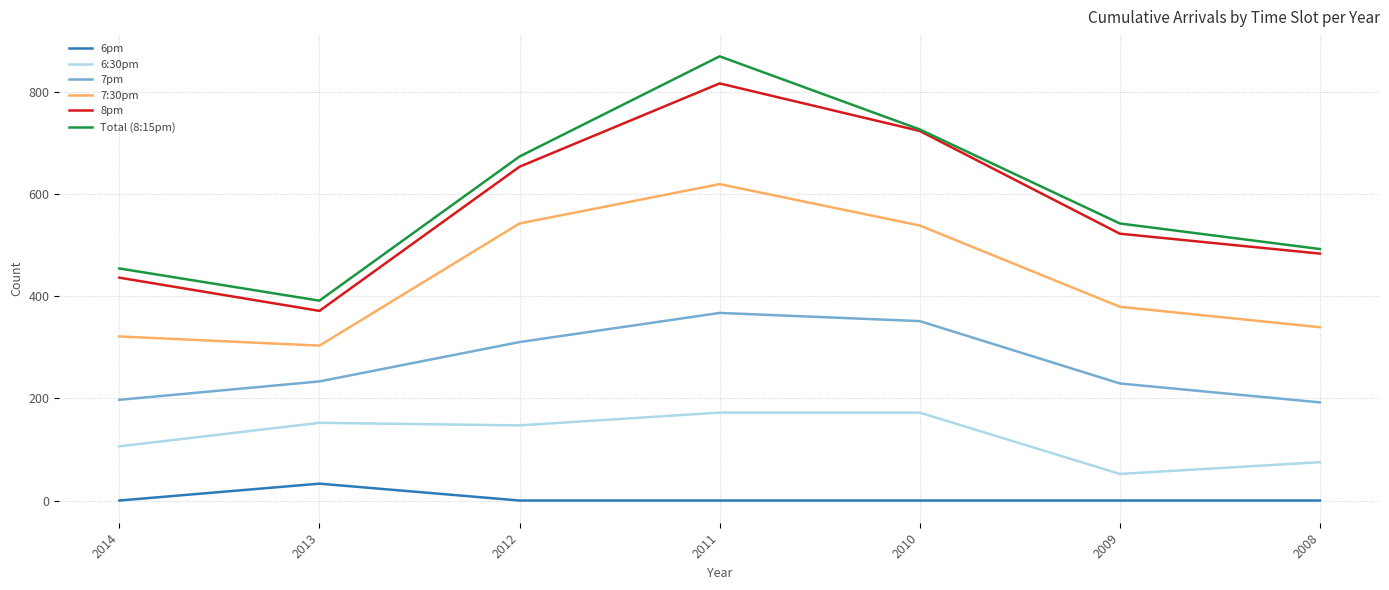

How many lines are shown in the chart?

6